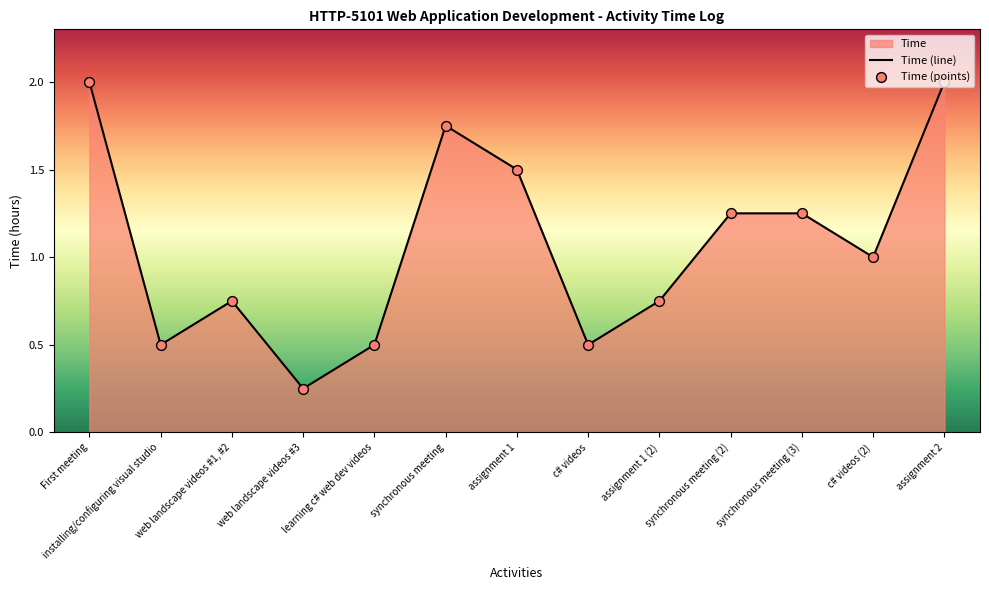

Which has a higher value, synchronous meeting (3) or First meeting?

First meeting